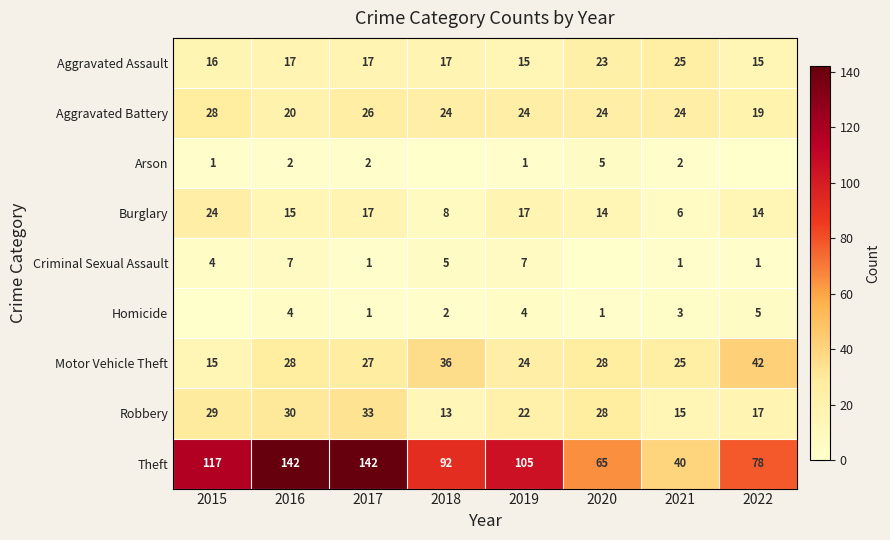

Rank the series at 2016 from lowest to highest value.

Arson, Homicide, Criminal Sexual Assault, Burglary, Aggravated Assault, Aggravated Battery, Motor Vehicle Theft, Robbery, Theft